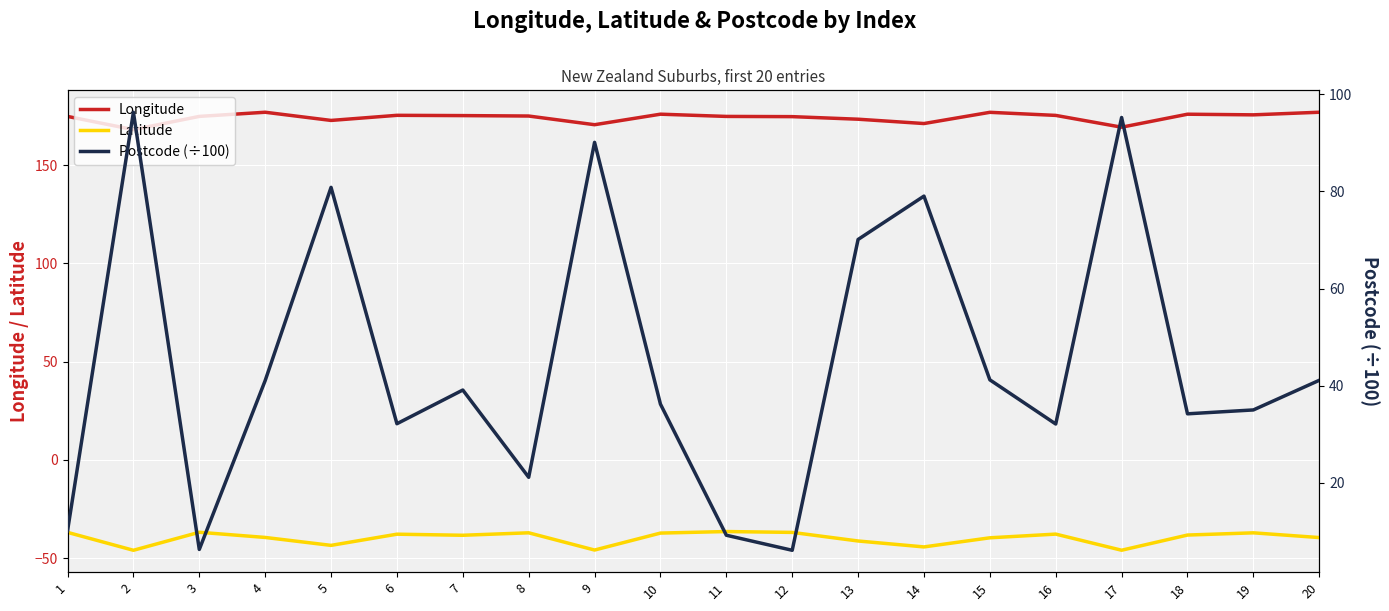

Is this an area chart (filled region under the line)?

No